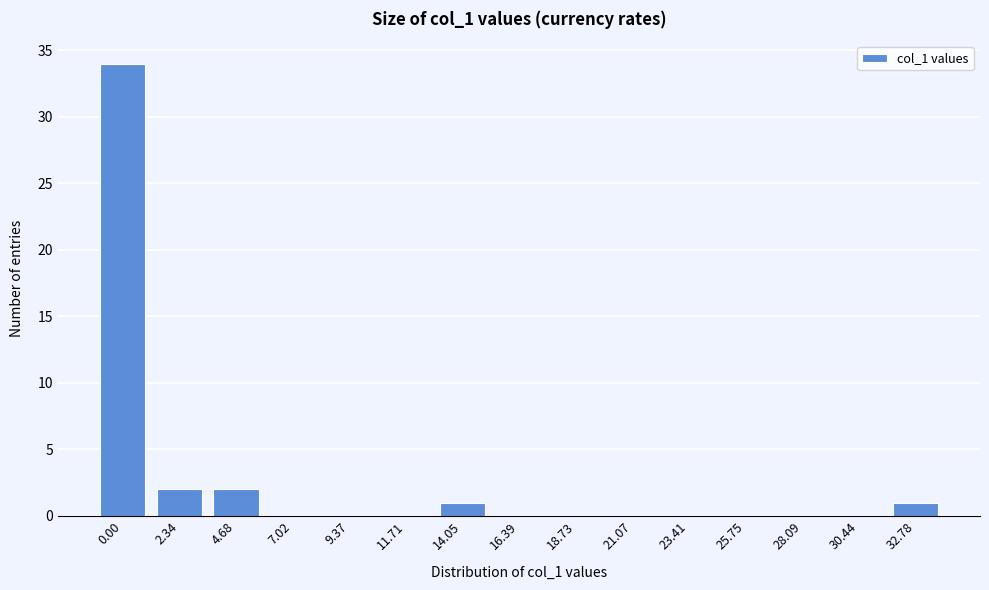

Reading left to right, extract all data points from this chart.

0.00=34	2.34=2	4.68=2	7.02=0	9.37=0	11.71=0	14.05=1	16.39=0	18.73=0	21.07=0	23.41=0	25.75=0	28.09=0	30.44=0	32.78=1